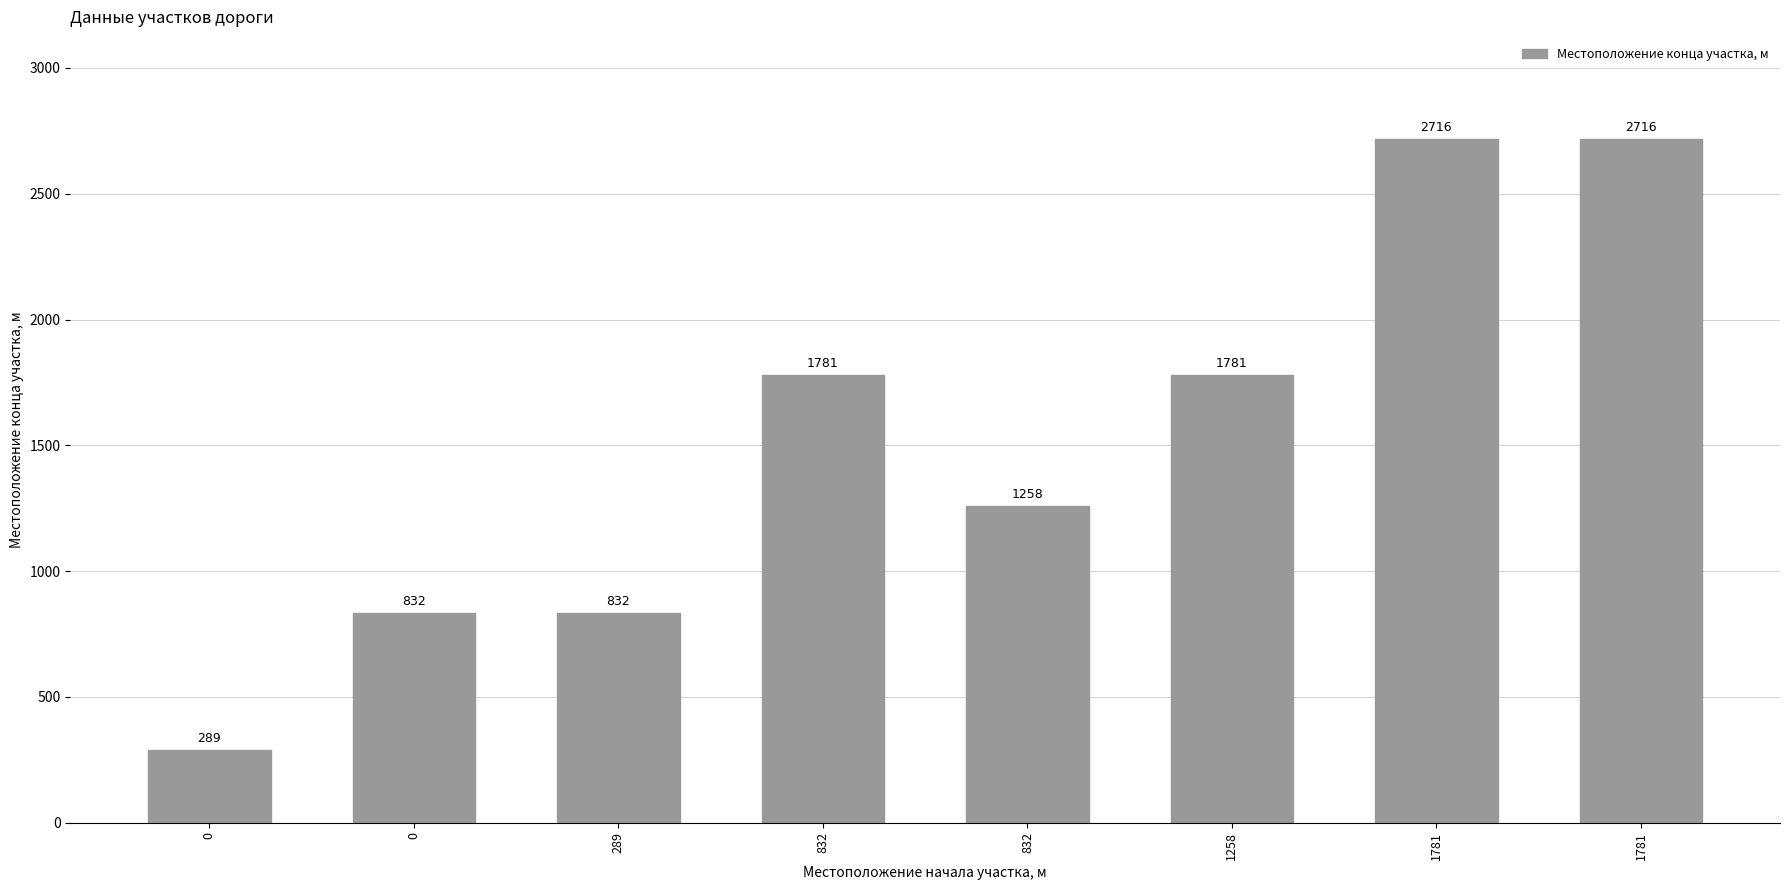

List the labels in order of value, smallest first.

0, 0, 289, 832, 832, 1258, 1781, 1781